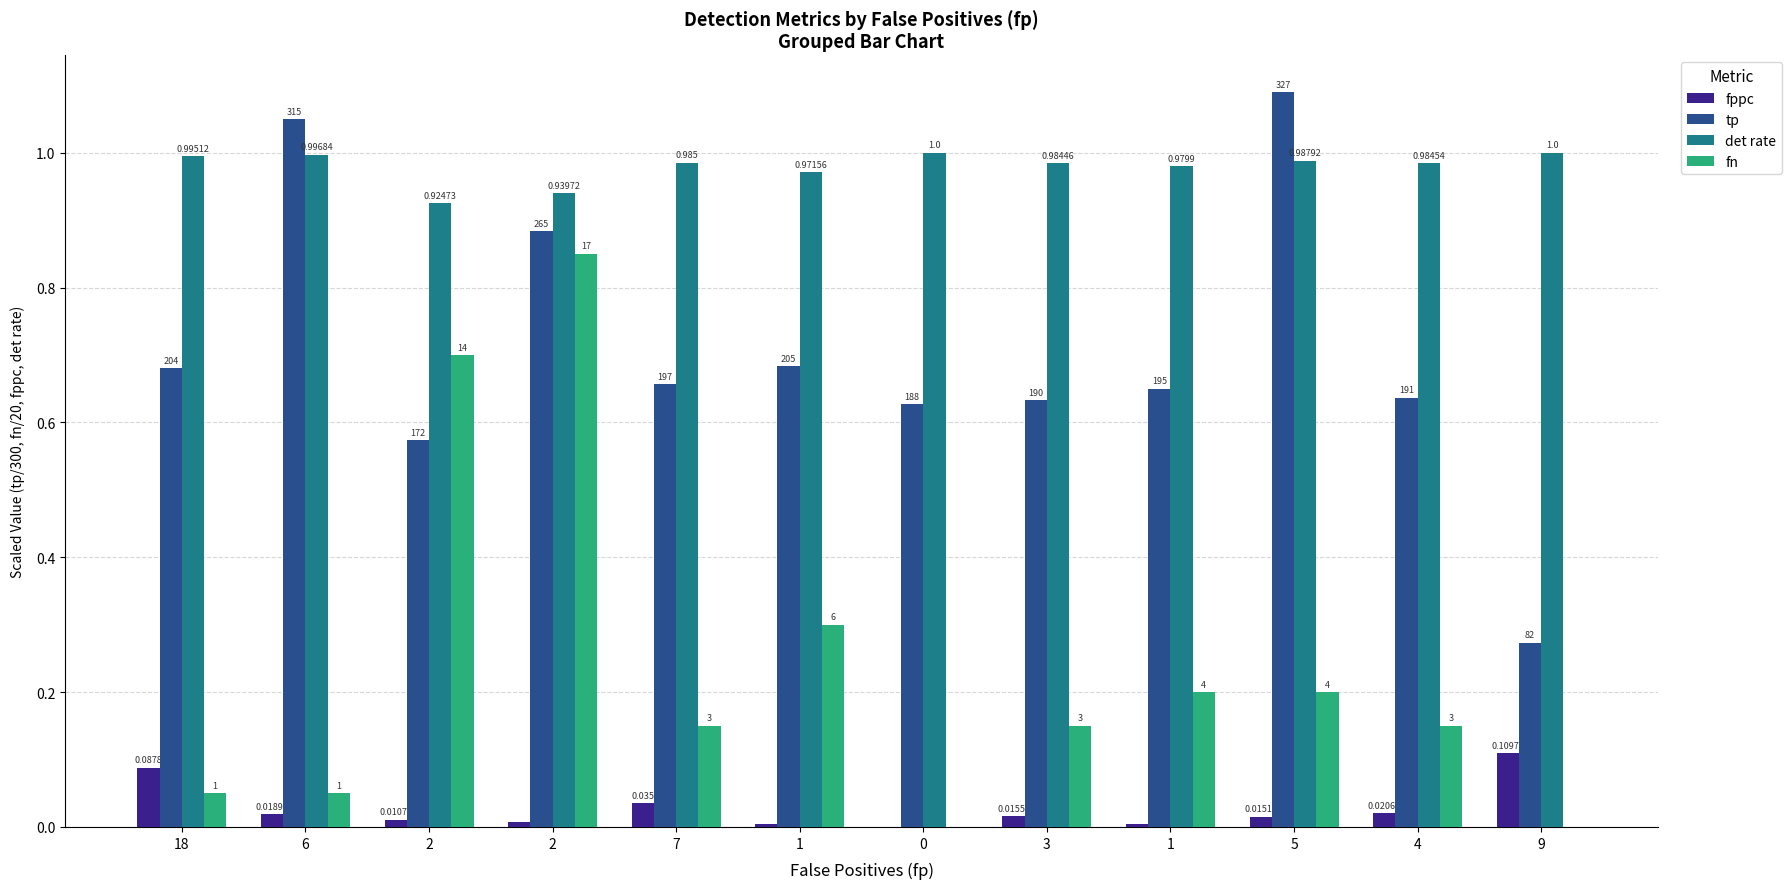

What are all the series names shown in the legend?

fppc, tp, det rate, fn